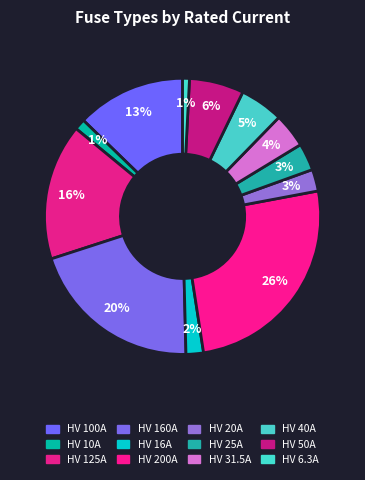

What percentage is the HV 40A slice, to the nearest percent?

5%